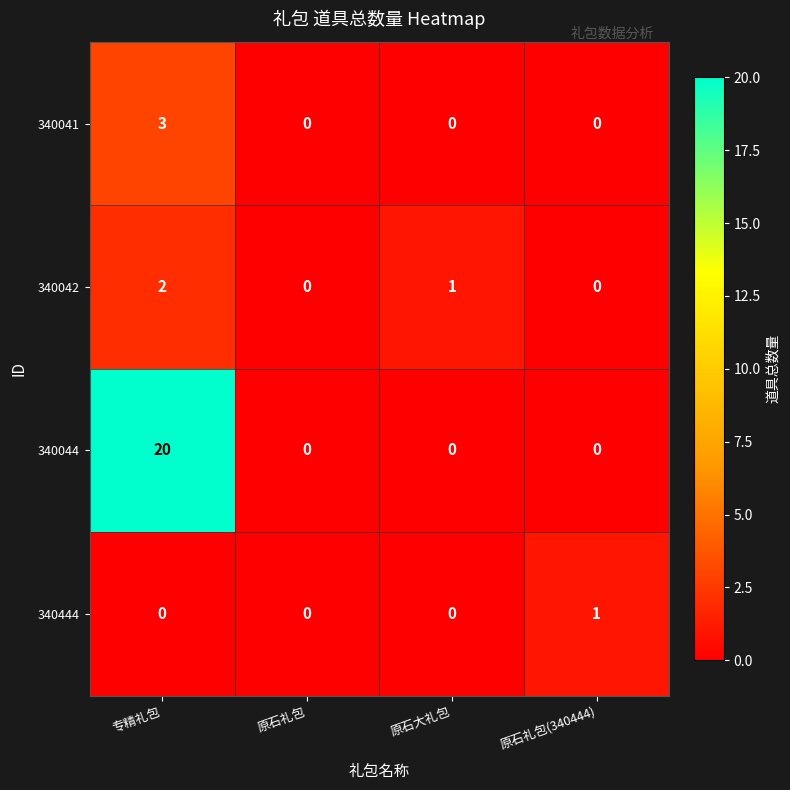

How many 340044 values are between 0 and 20?

4